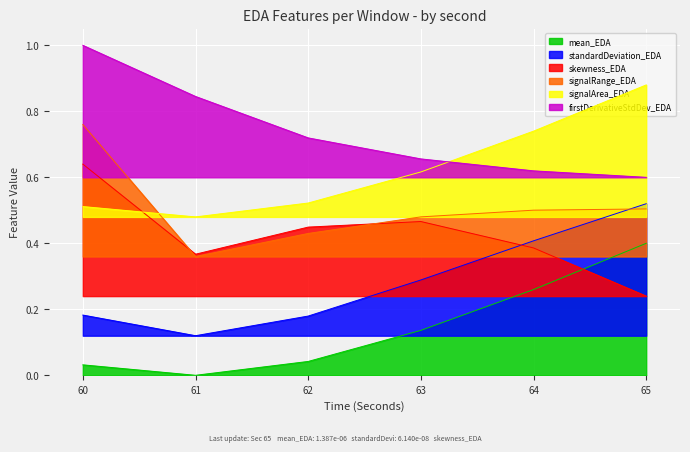

Which series has the widest spread of values?

mean_EDA